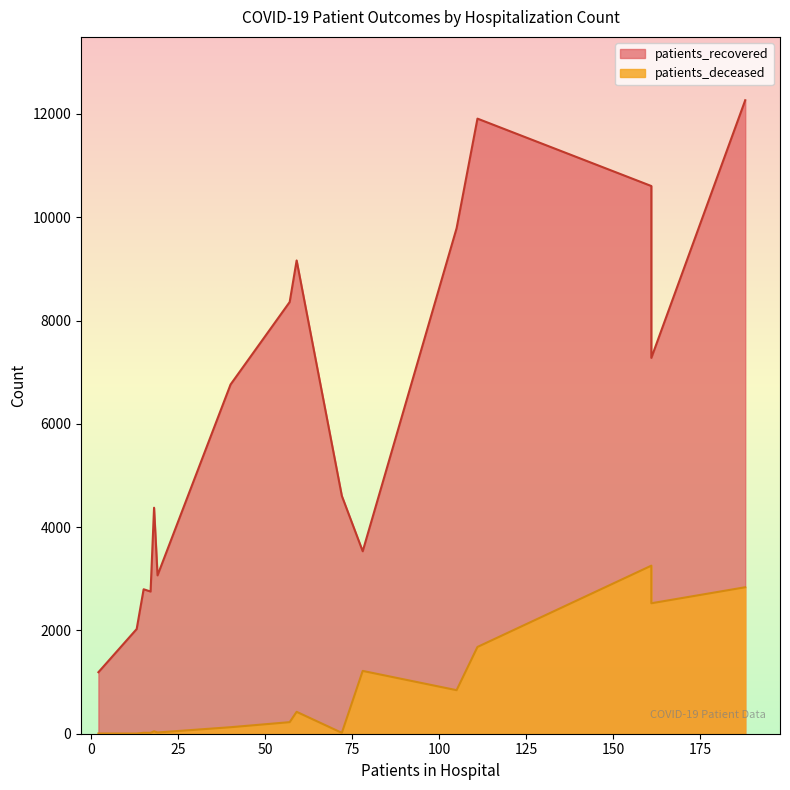

What is the minimum value for patients_deceased?

3